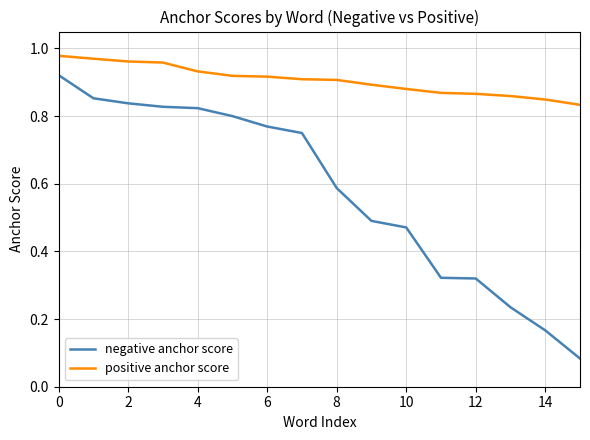

What are all the series names shown in the legend?

negative anchor score, positive anchor score